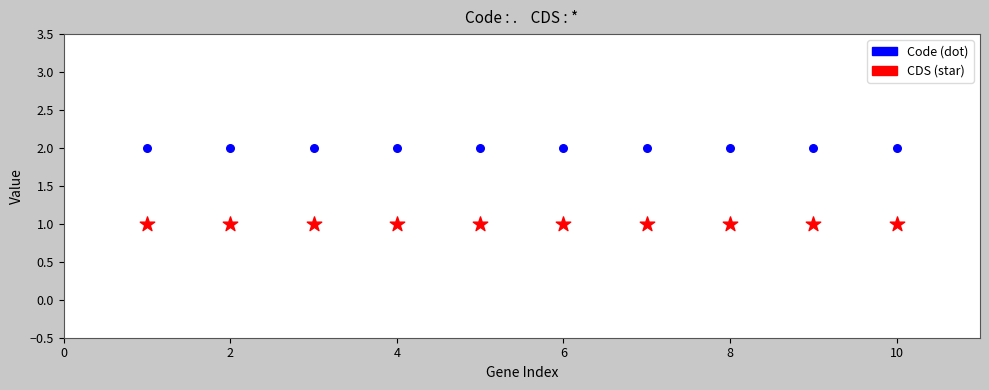

Count the number of points in this scatter plot.

20